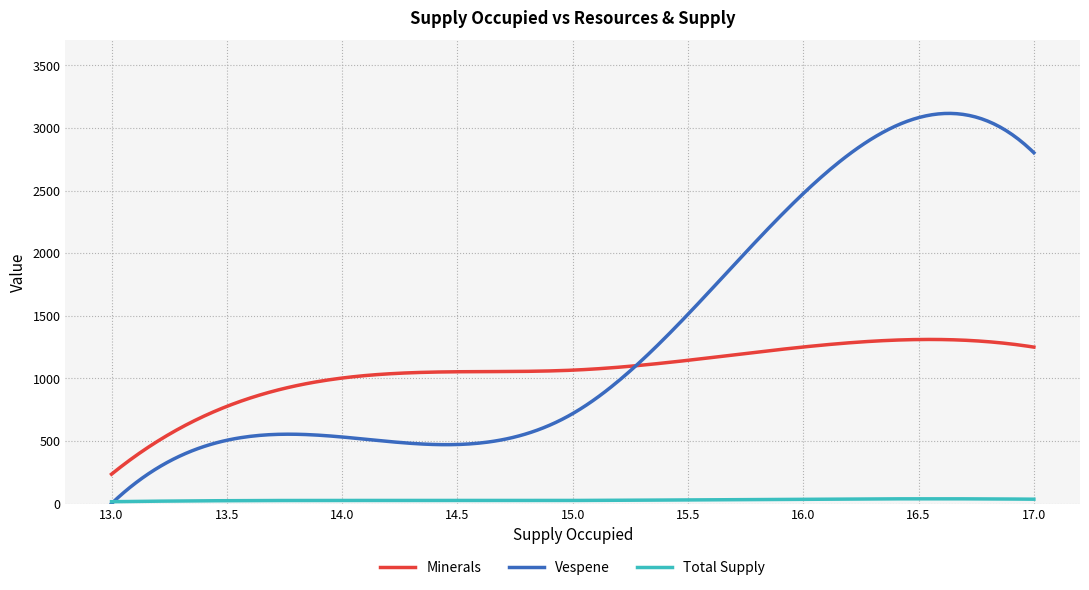

Which series has the largest range (max minus min)?

Vespene